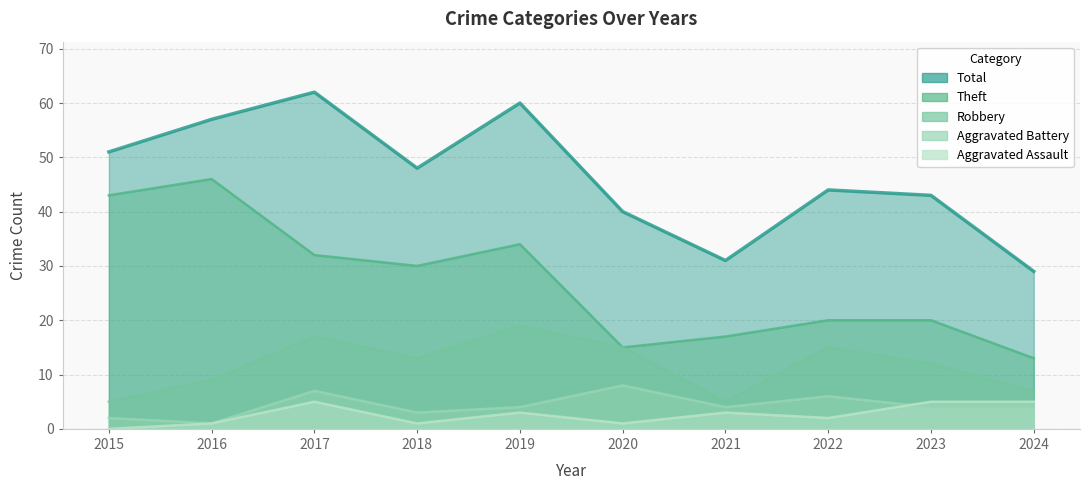

True or false: Robbery and Total intersect in this chart.

False